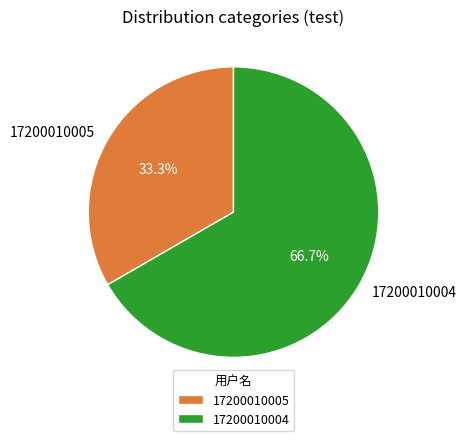

To the nearest percent, what is the combined percentage of 17200010005 and 17200010004?

100%